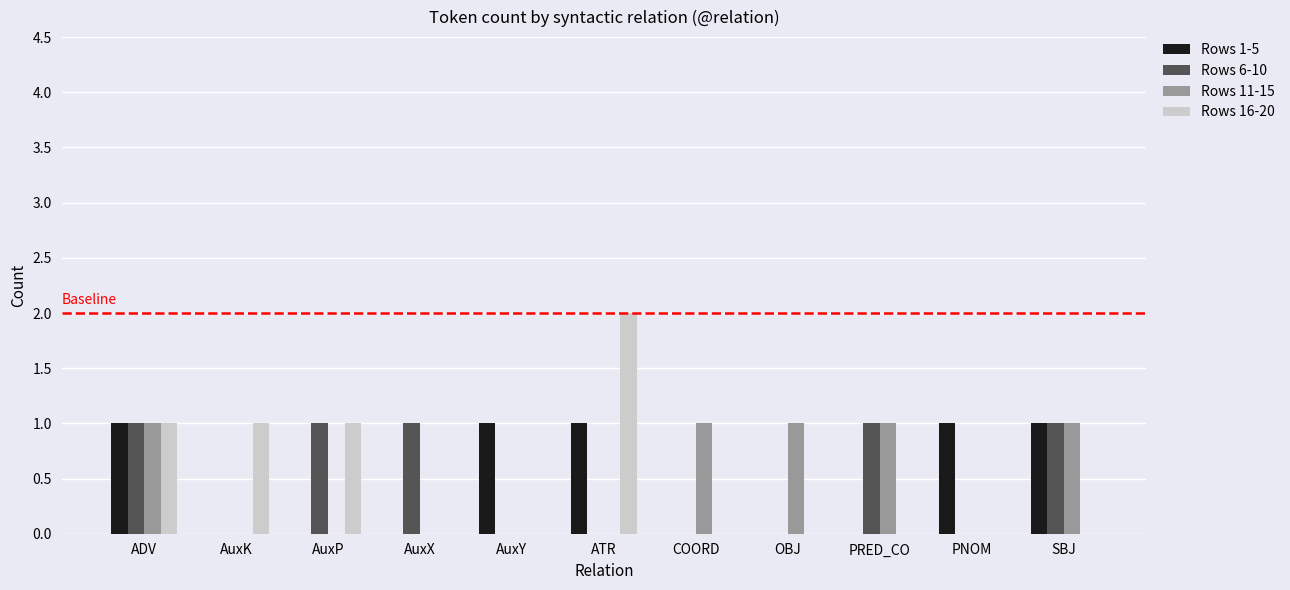

Which series changed the most between PRED_CO and SBJ?

Rows 1-5